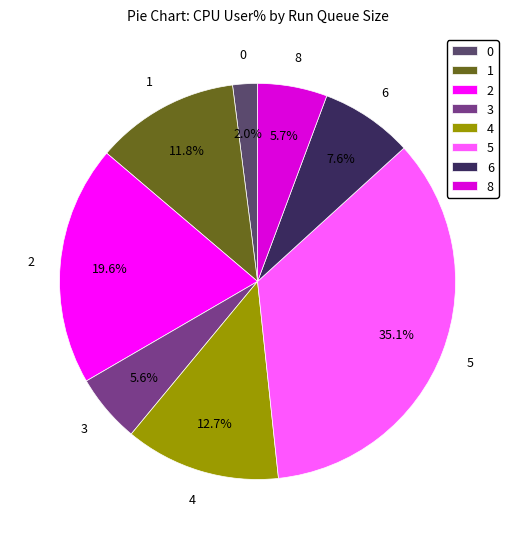

Does any single category account for the majority?

No